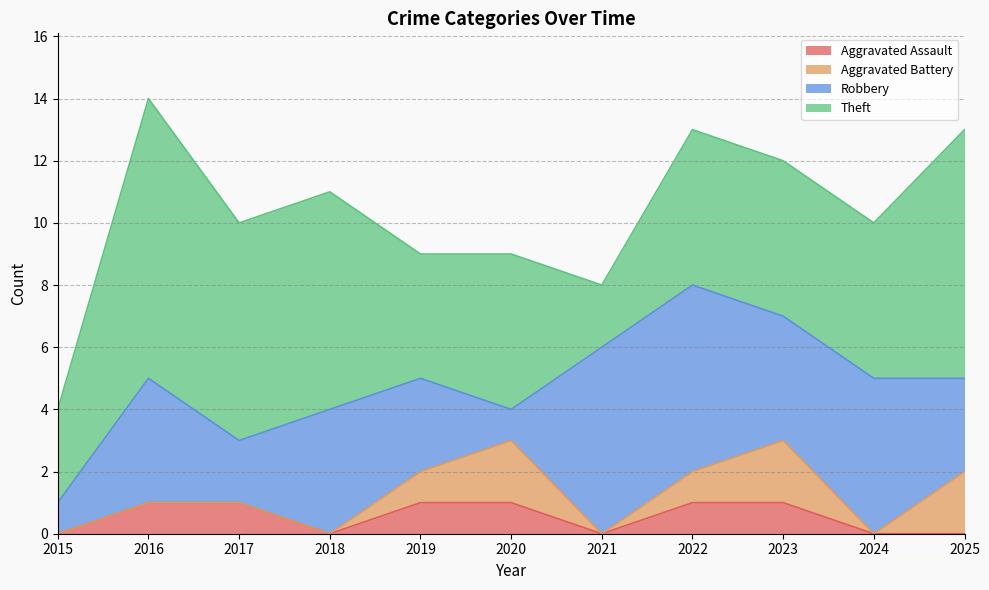

The Aggravated Assault series shows 0 at 2025. True or false?

False